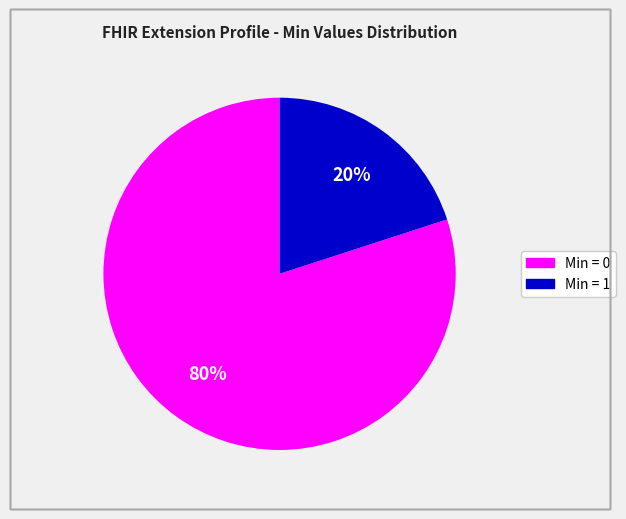

Is there a majority slice in this chart?

Yes